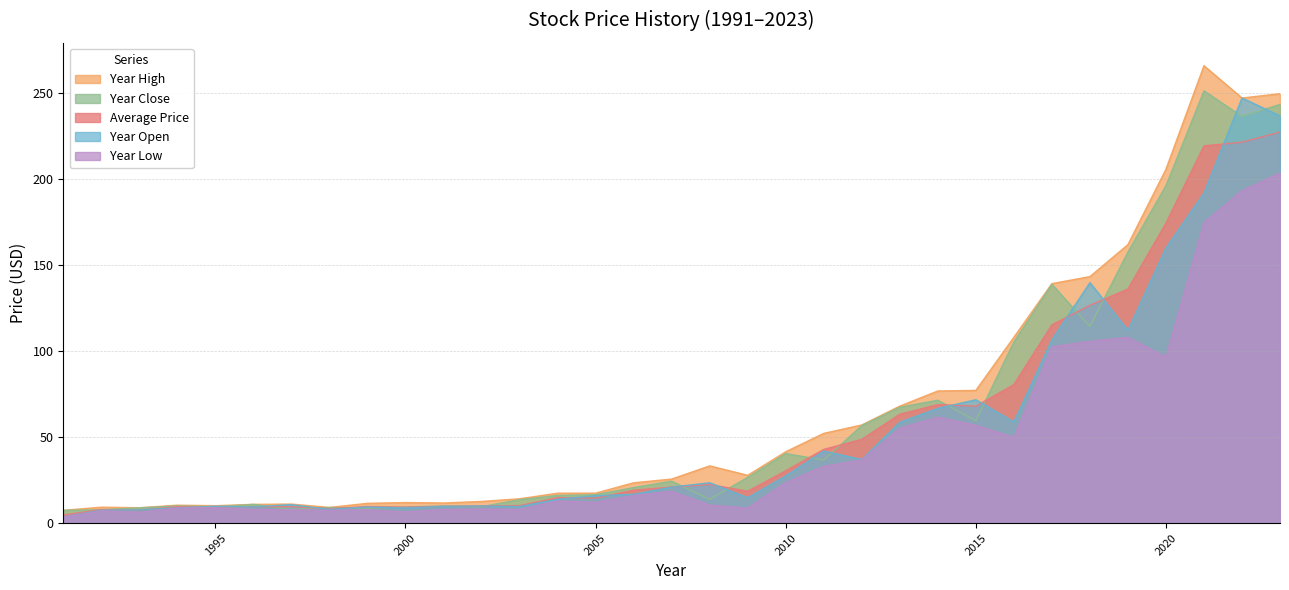

Is it true that year_high equals 17.9 at 1996?

False